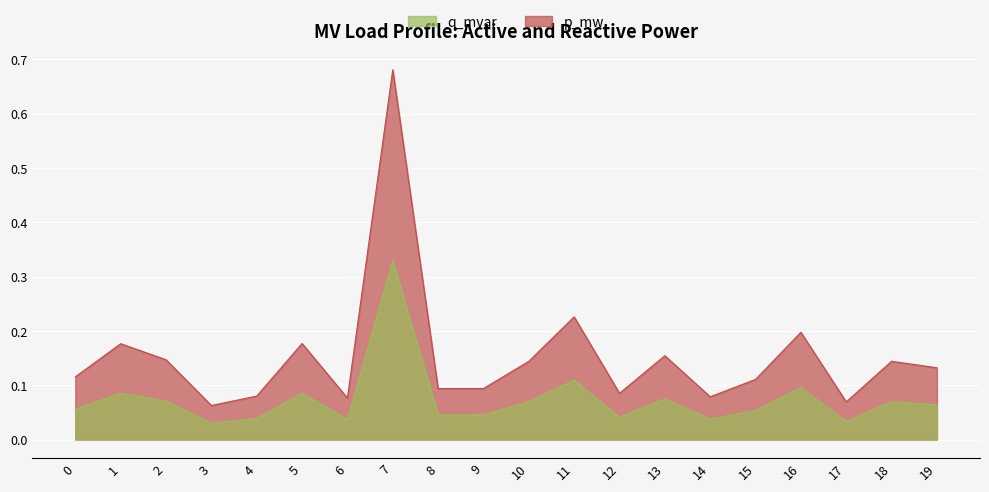

The value of q_mvar at 0 is 0.1. True or false?

True